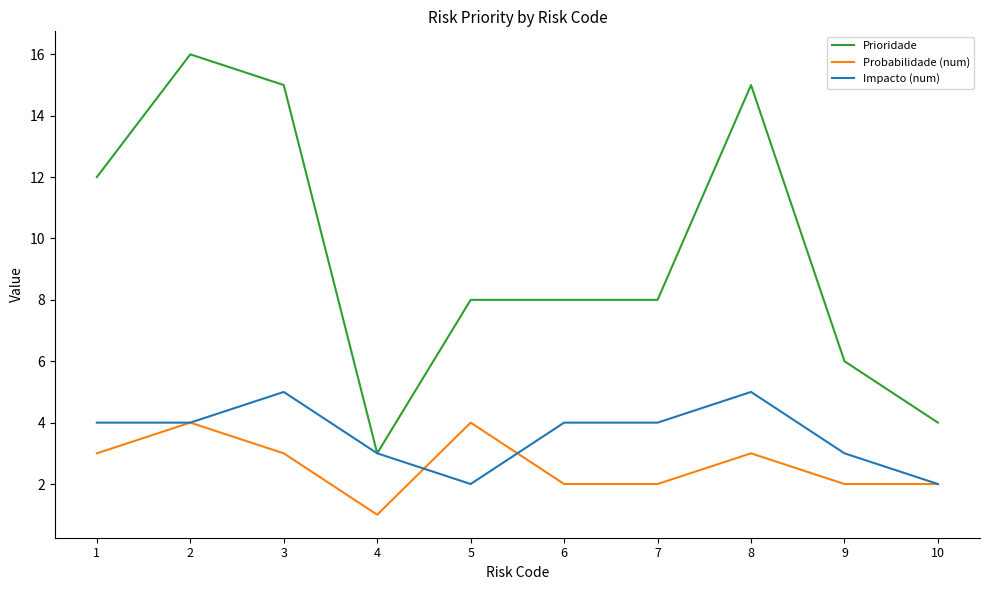

Is the value of Prioridade at 5 greater than the value of Probabilidade (num) at 10?

Yes